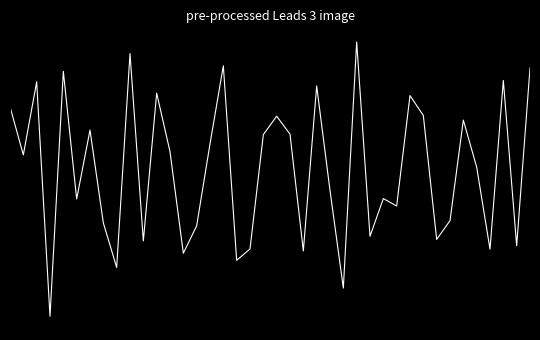

Is this an area chart (filled region under the line)?

No